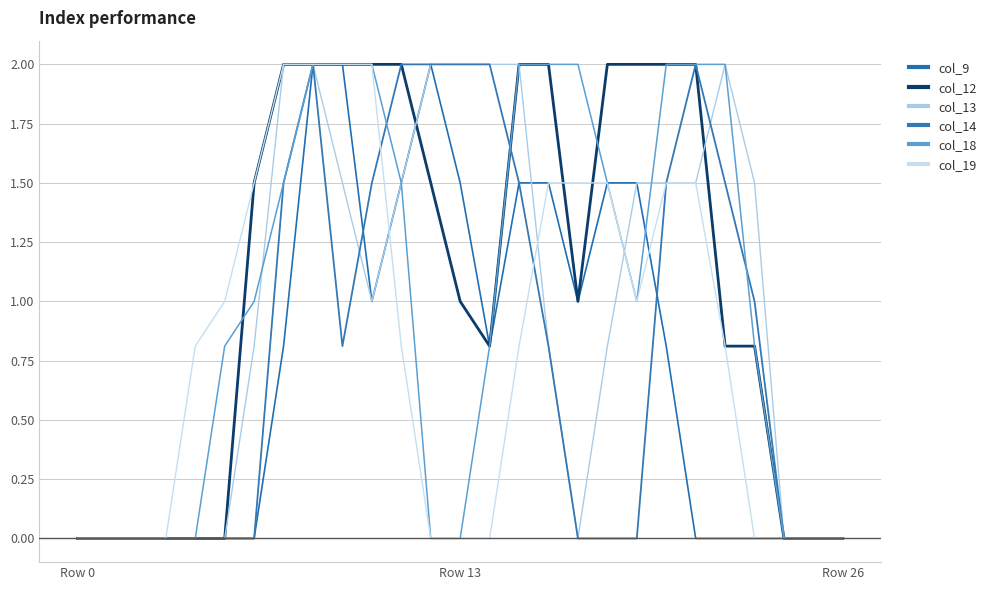

How many lines are shown in the chart?

6